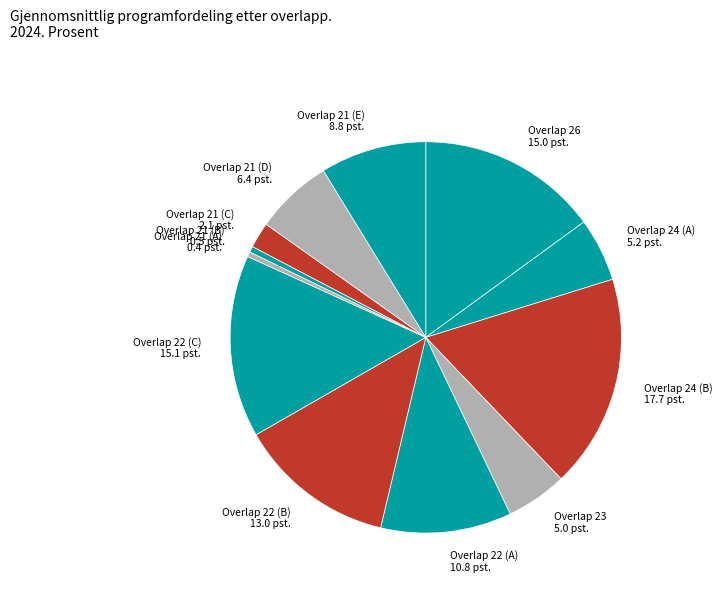

Combined, do Overlap 22 (A) and Overlap 21 (A) account for over 50%?

No